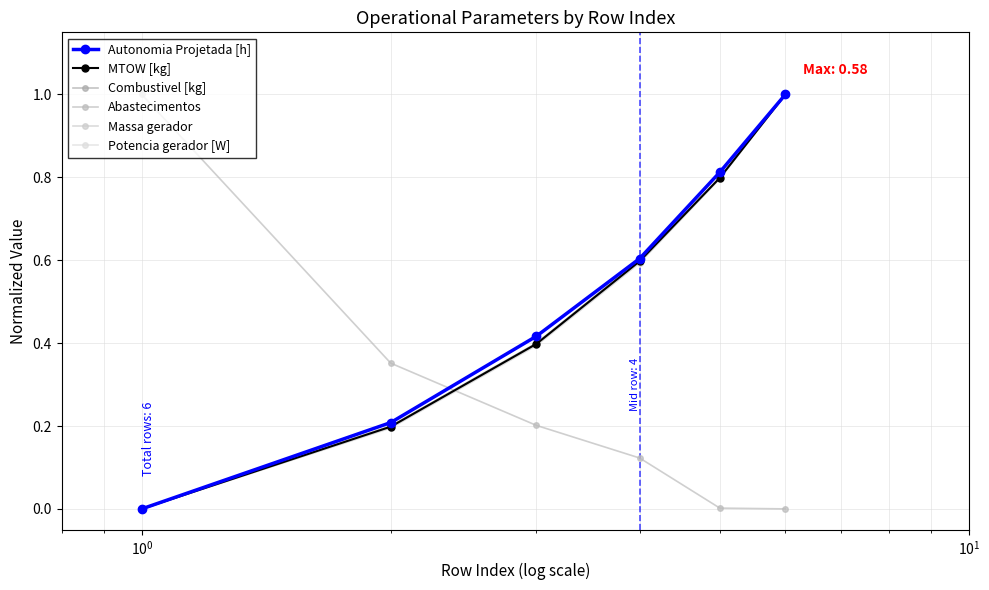

What is the label of the 3rd point from the right?

$\mathdefault{10^{1}}$